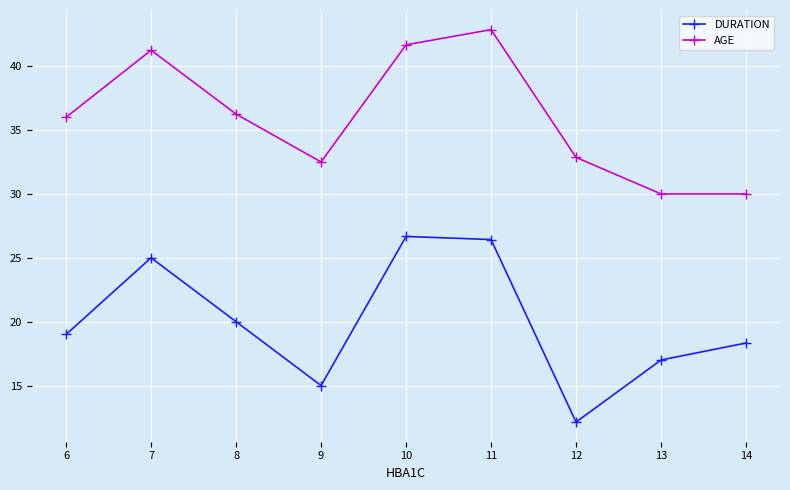

What is the difference between the AGE values at 13 and 10?

11.7